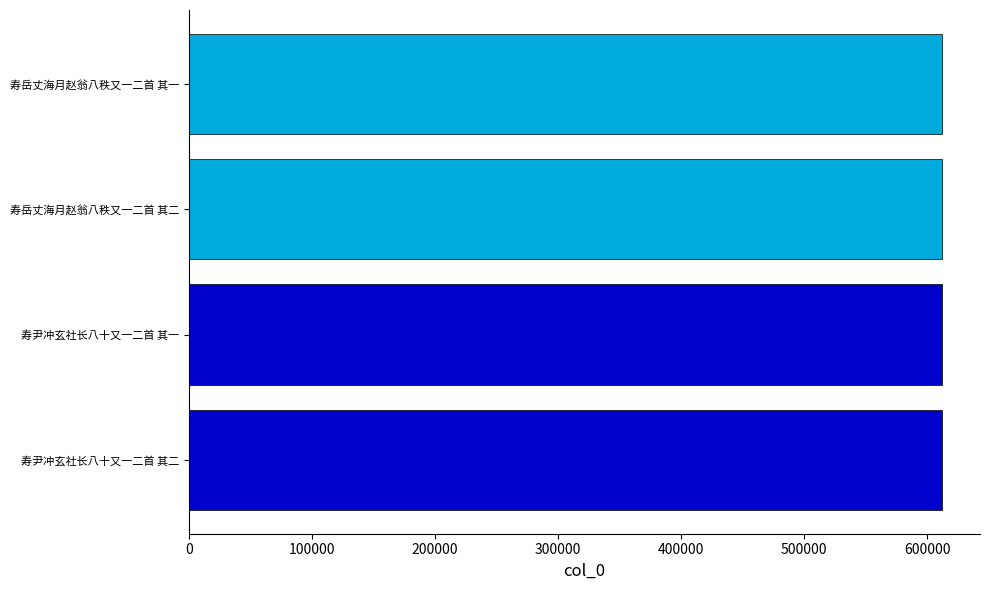

What is the minimum value shown in the chart?

612193